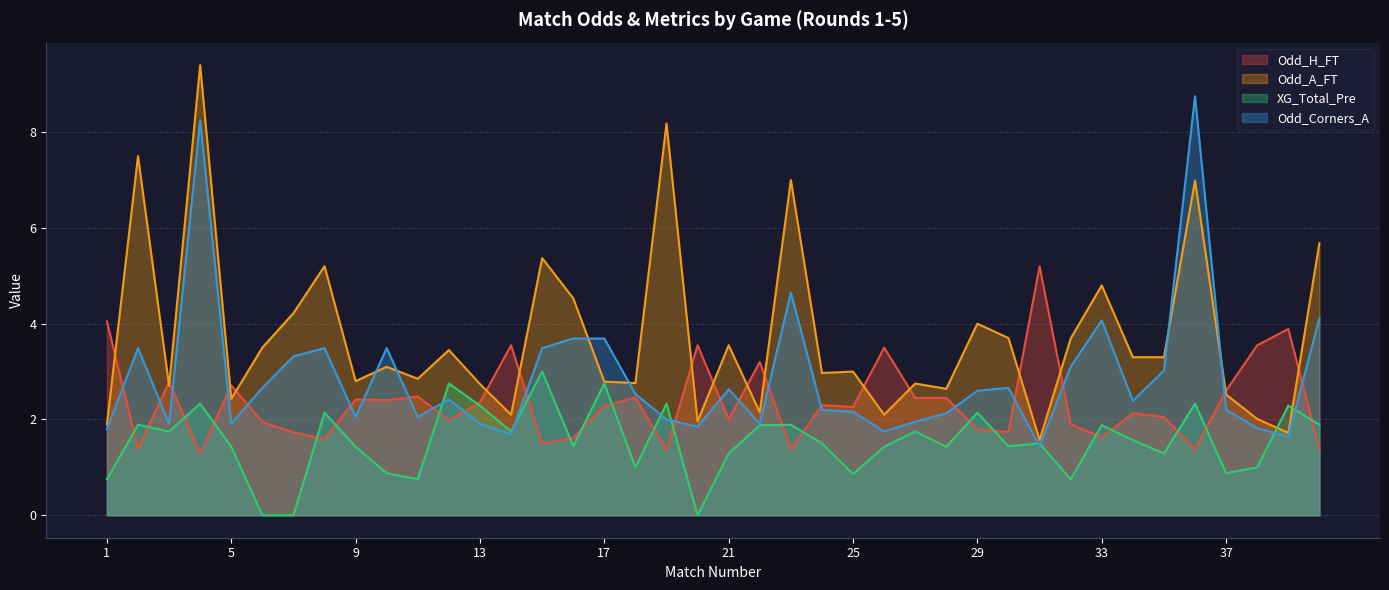

How many lines are shown in the chart?

4